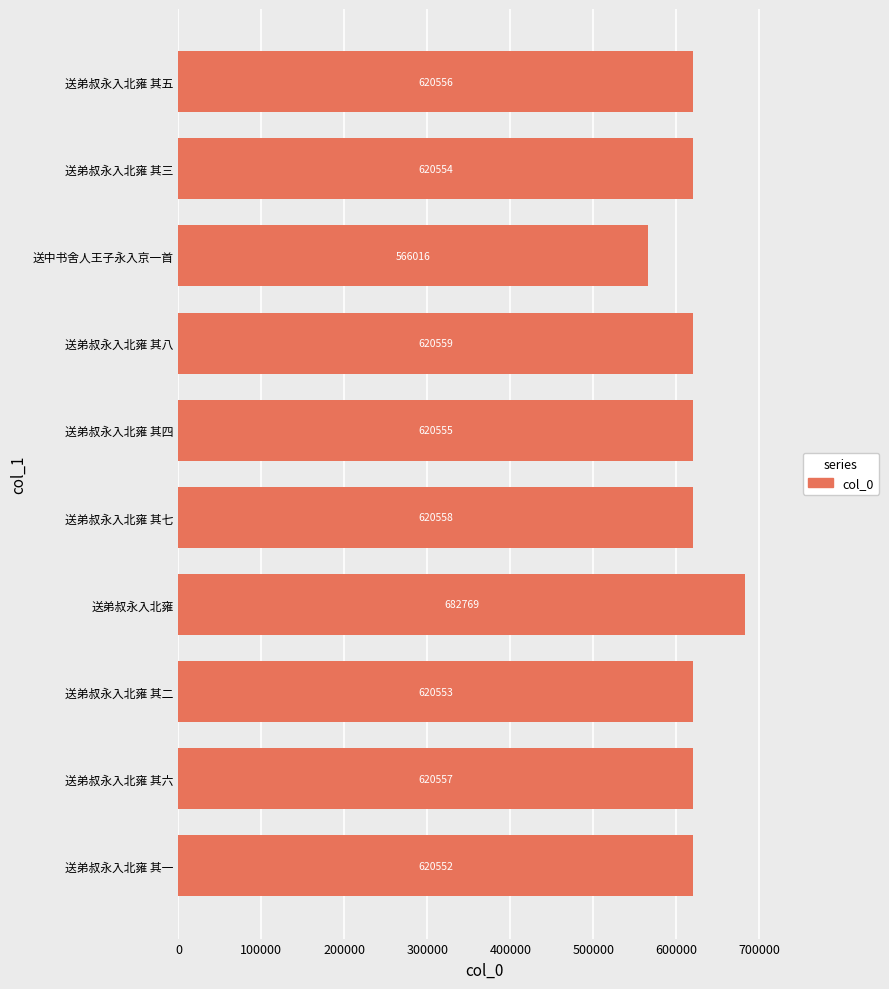

What is the change in value from 送弟叔永入北雍 其二 to 送弟叔永入北雍?

+62216